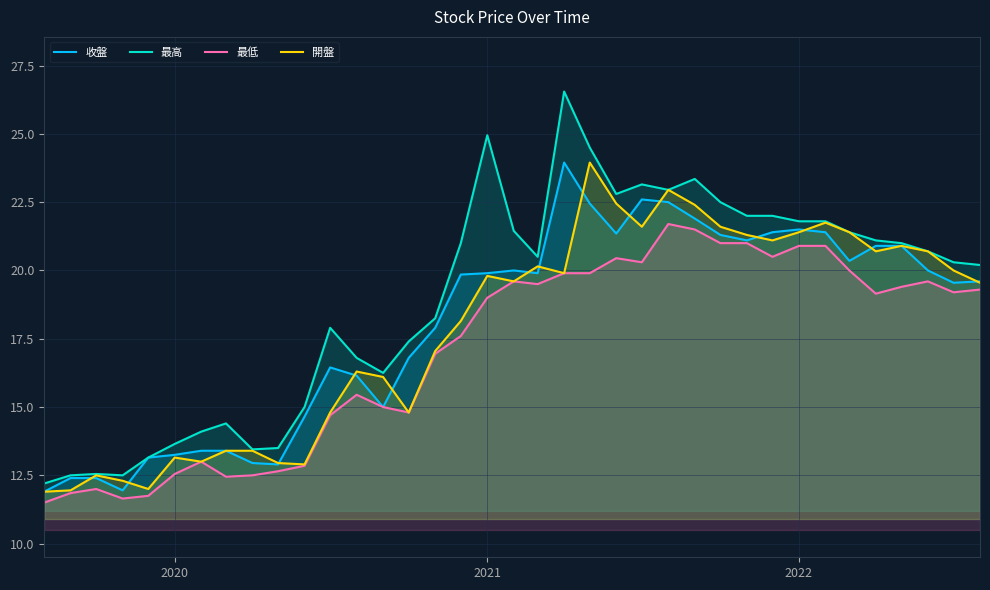

How many distinct data groups are displayed?

4